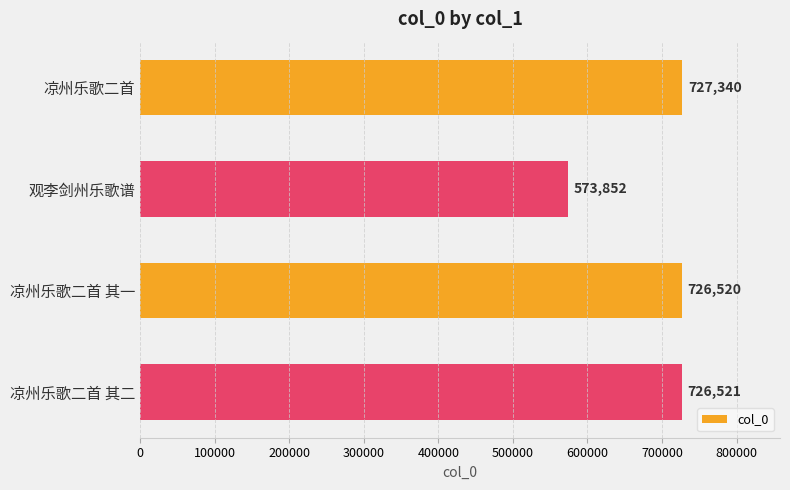

What is the label of the 3rd bar from the top?

凉州乐歌二首 其一